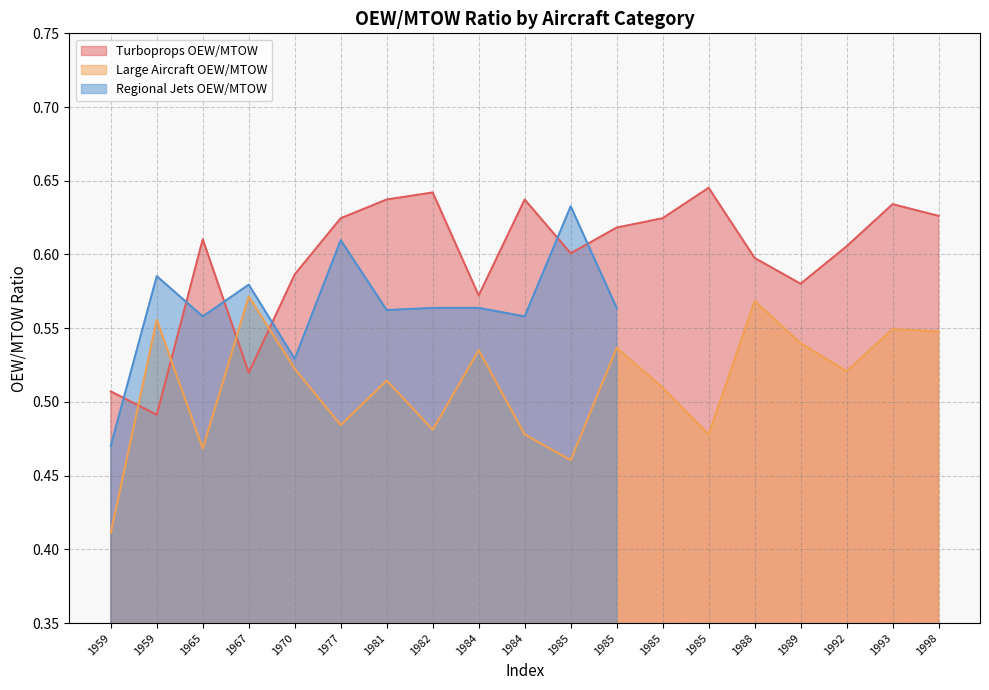

The value of Large Aircraft OEW/MTOW at 1959 is 0.3. True or false?

False